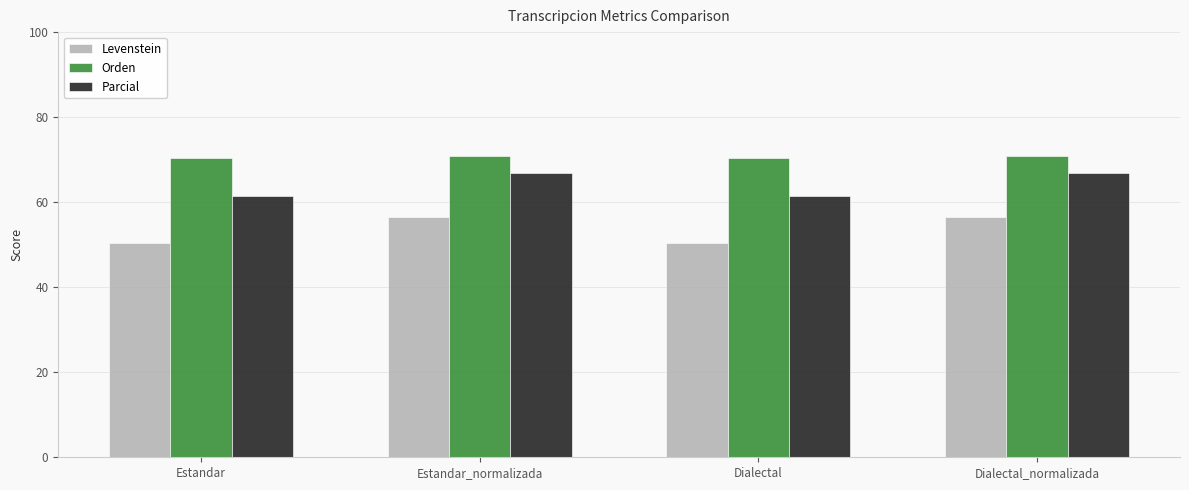

Are the bars horizontal?

No